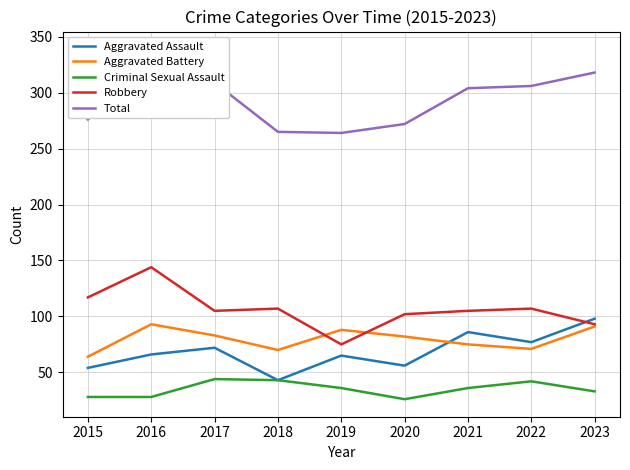

Is it true that Aggravated Battery equals 151 at 2023?

False